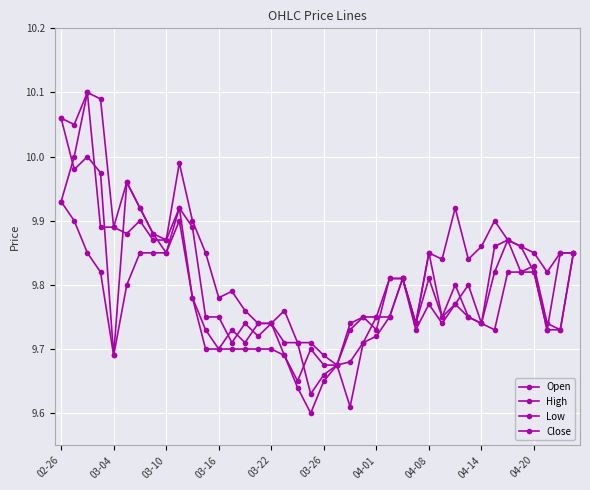

What is the average value of the Open series?

9.8